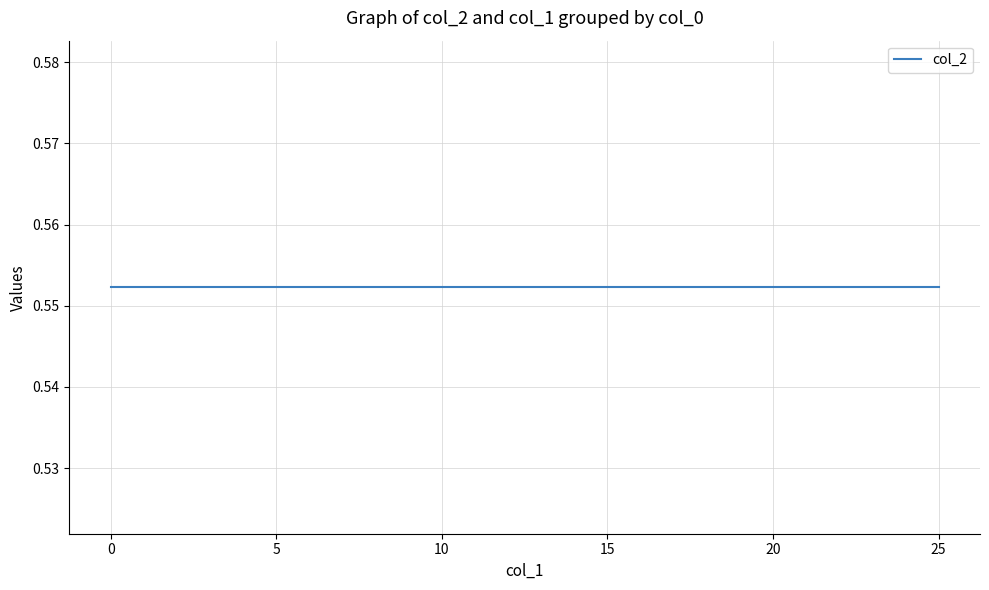

What is the value of the col_2 point at the 12th from the left?

0.6